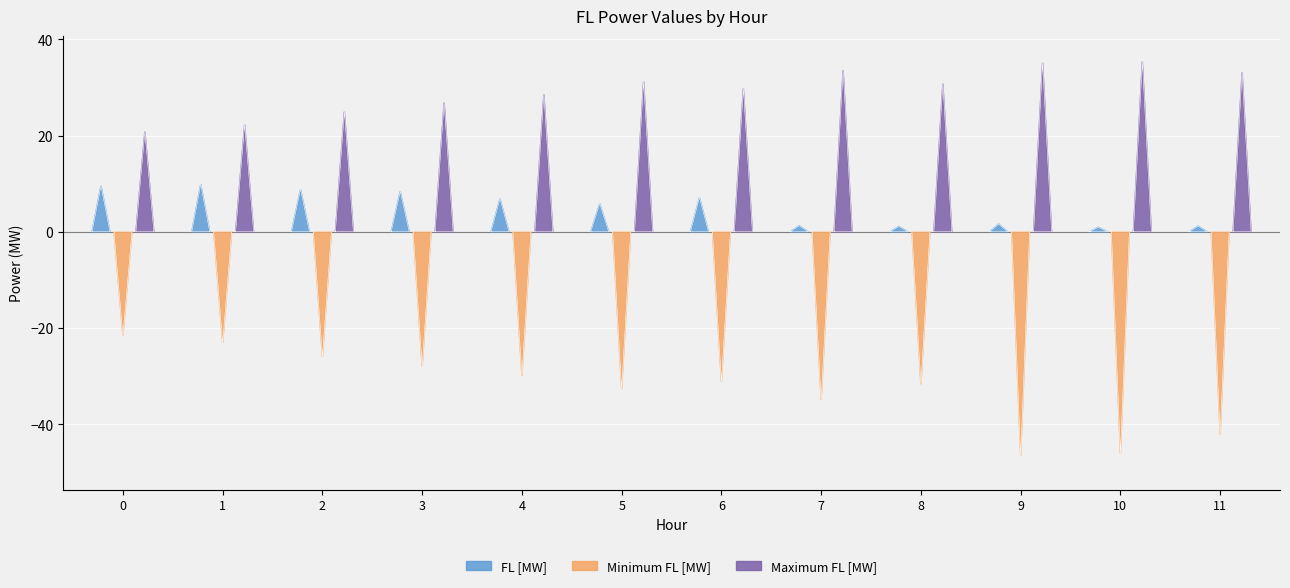

At which label does Maximum FL [MW] reach its peak?

10